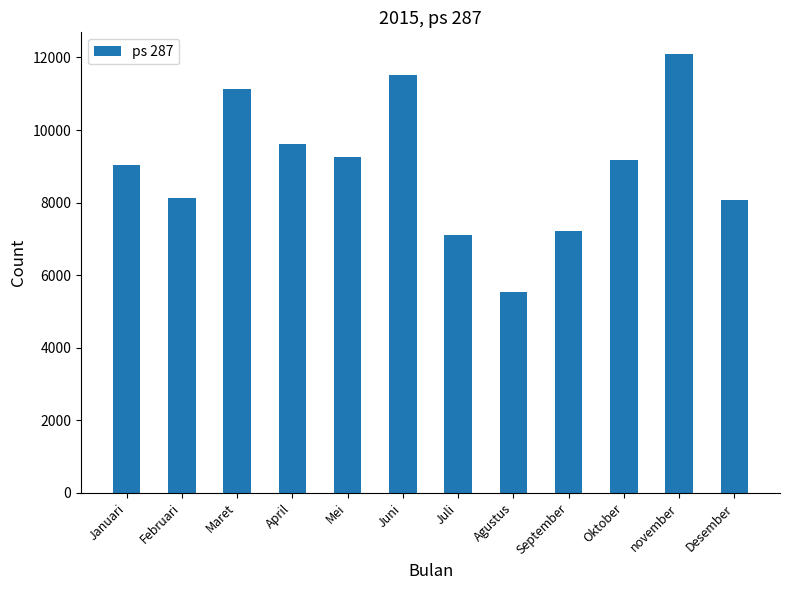

Count the number of data series in this chart.

1